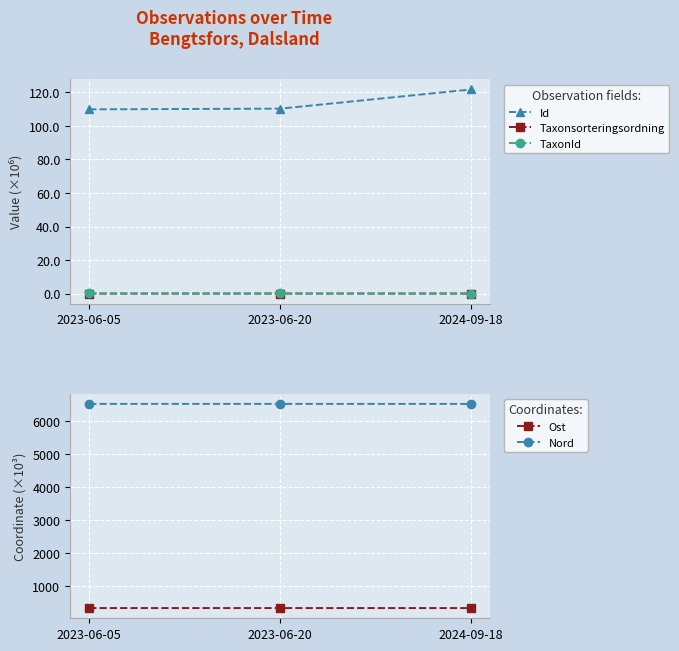

At how many categories does at least one series exceed 3084?

3